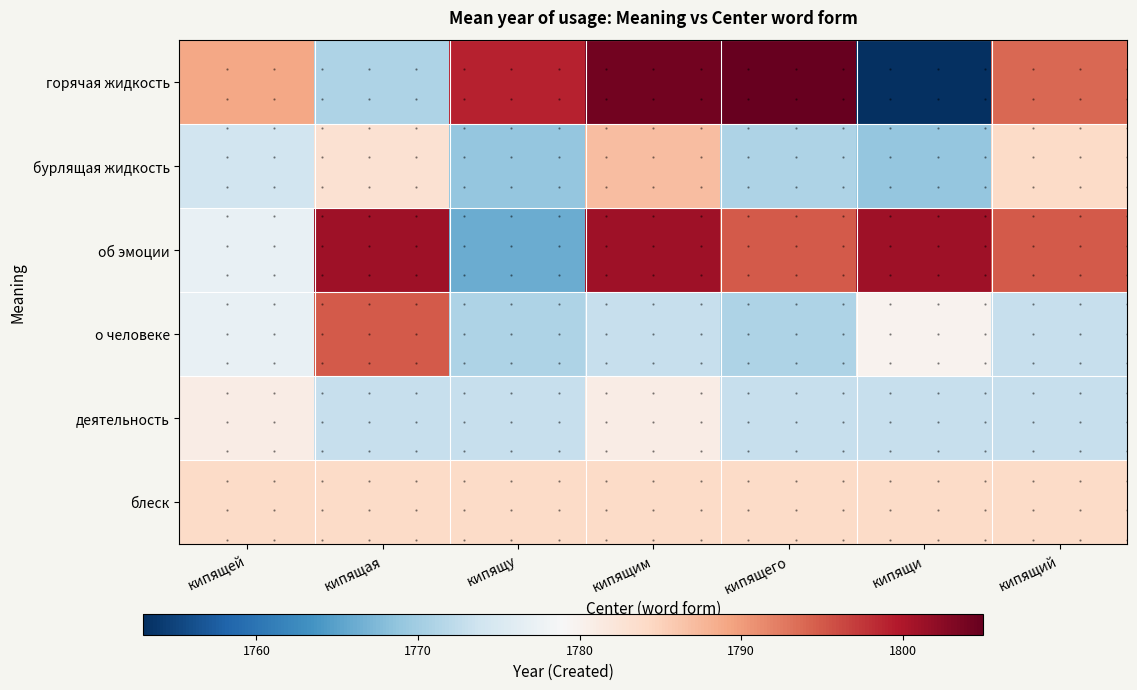

What is the lowest value of the горячая жидкость series?

1753